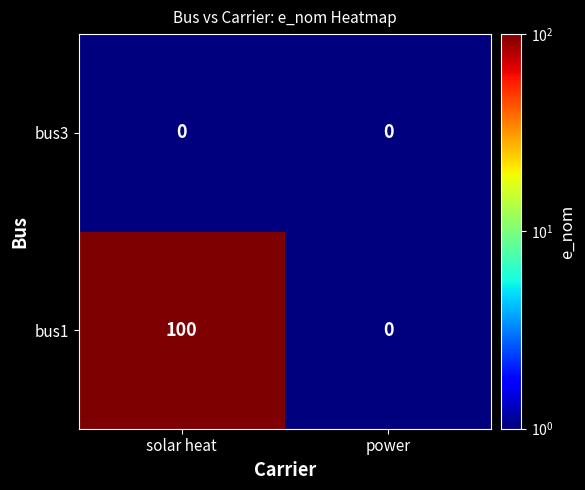

Rank the series at solar heat from highest to lowest value.

bus1, bus3